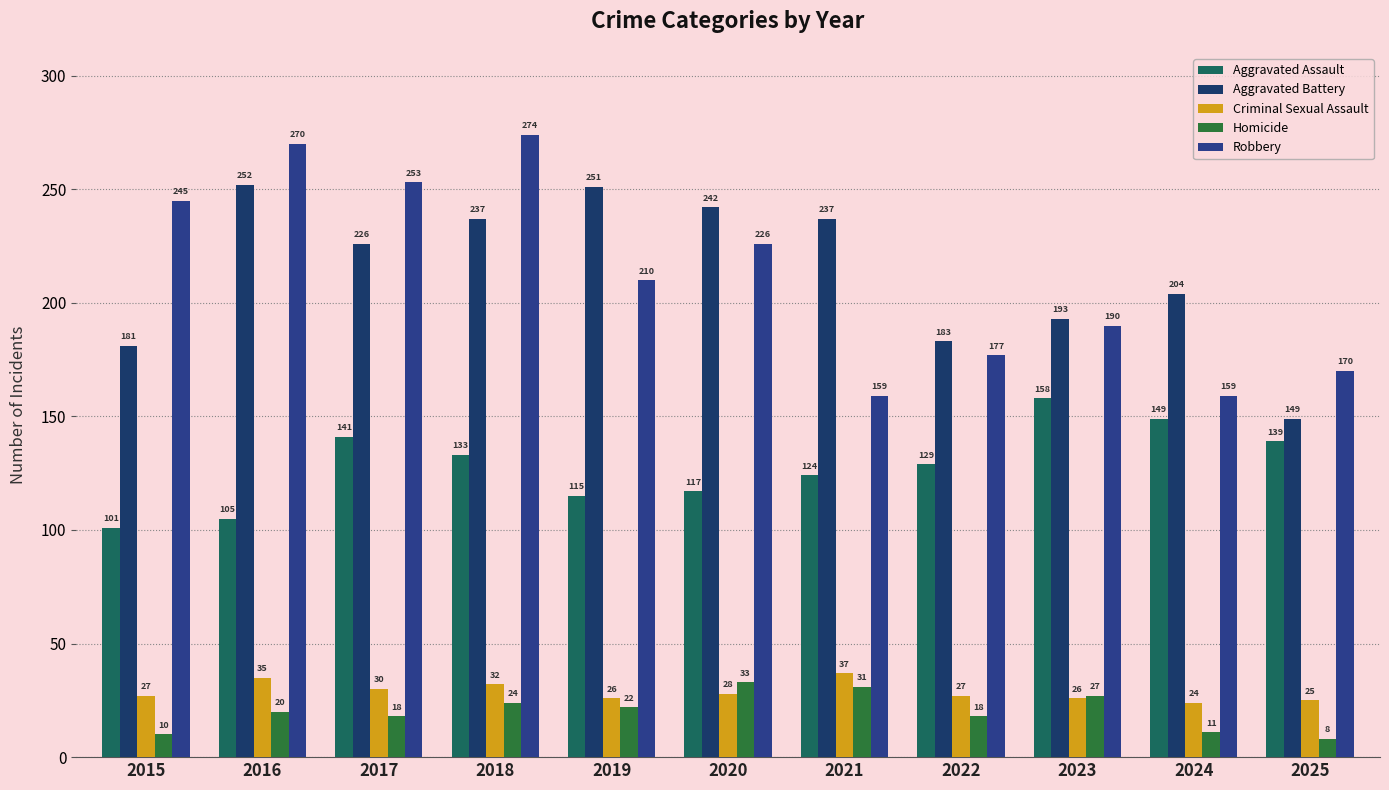

What is the value of the Homicide bar at the 4th from the left?

24